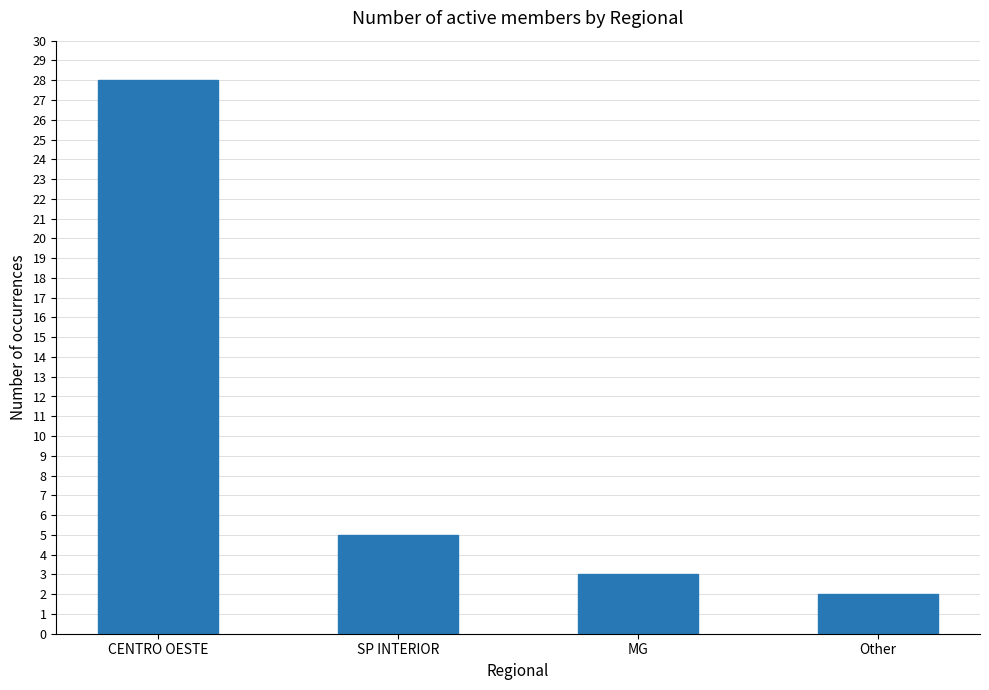

The value at SP INTERIOR is 7. True or false?

False